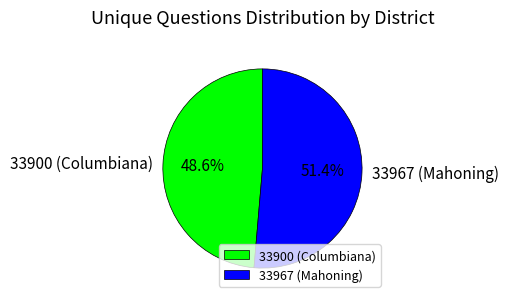

Rank the categories by value from highest to lowest.

33967 (Mahoning), 33900 (Columbiana)